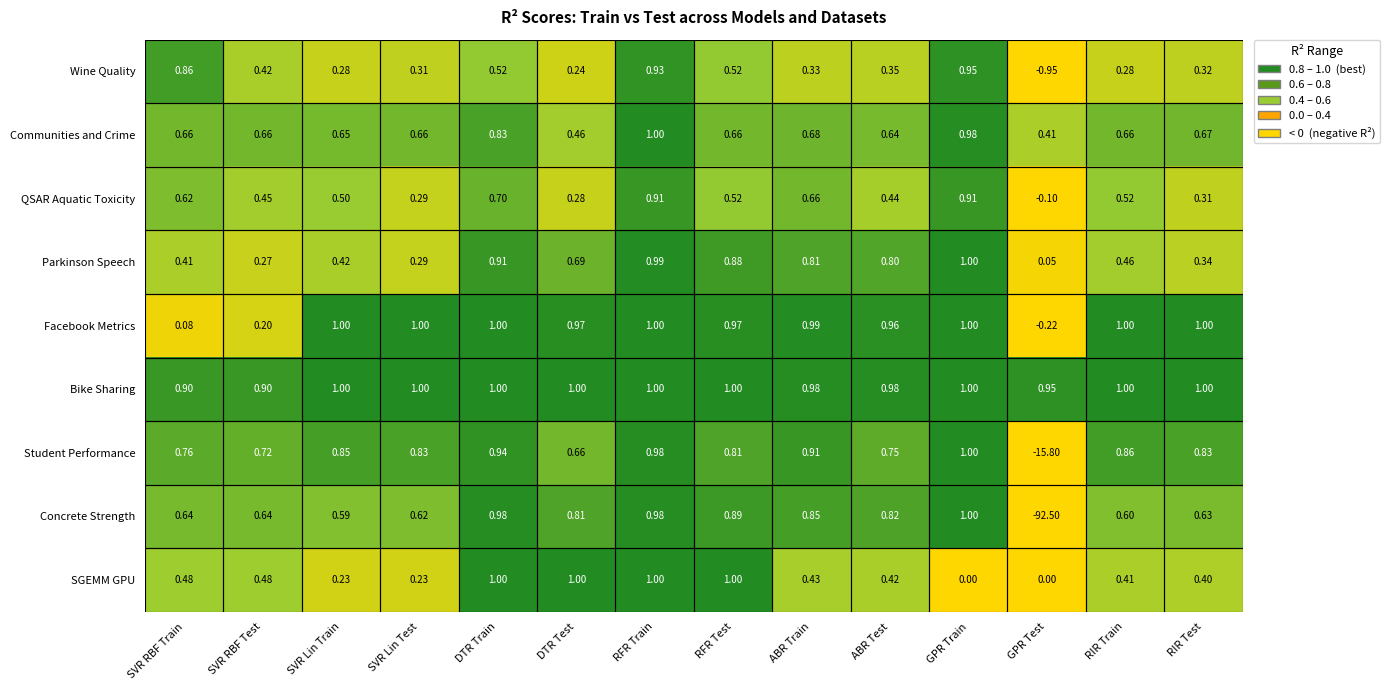

At SVR RBF Test, list the series in order from smallest to largest.

Facebook Metrics, Parkinson Speech, Wine Quality, QSAR Aquatic Toxicity, SGEMM GPU, Concrete Strength, Communities and Crime, Student Performance, Bike Sharing